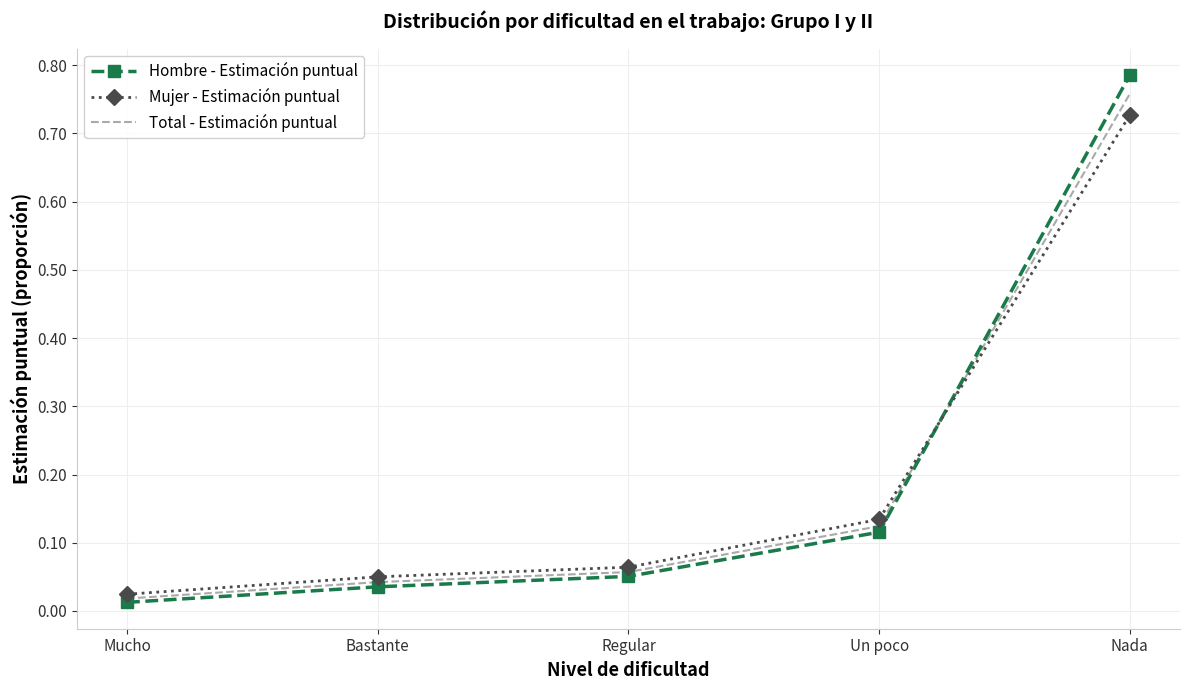

What position from the right is Un poco?

2